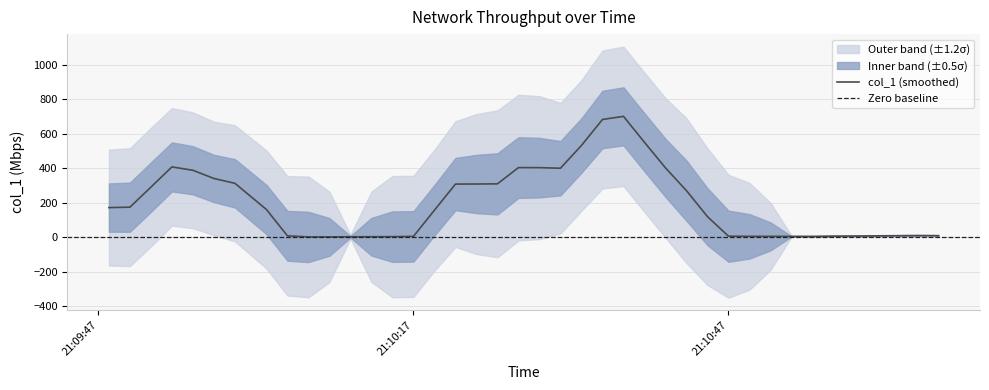

What is the change in value from 10 to 33?

+3.0